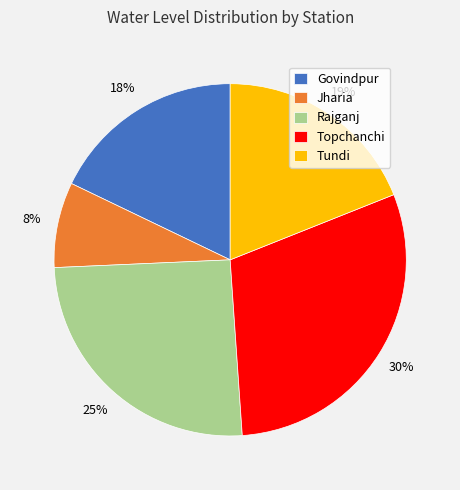

Combined, do Jharia and Tundi account for over 50%?

No